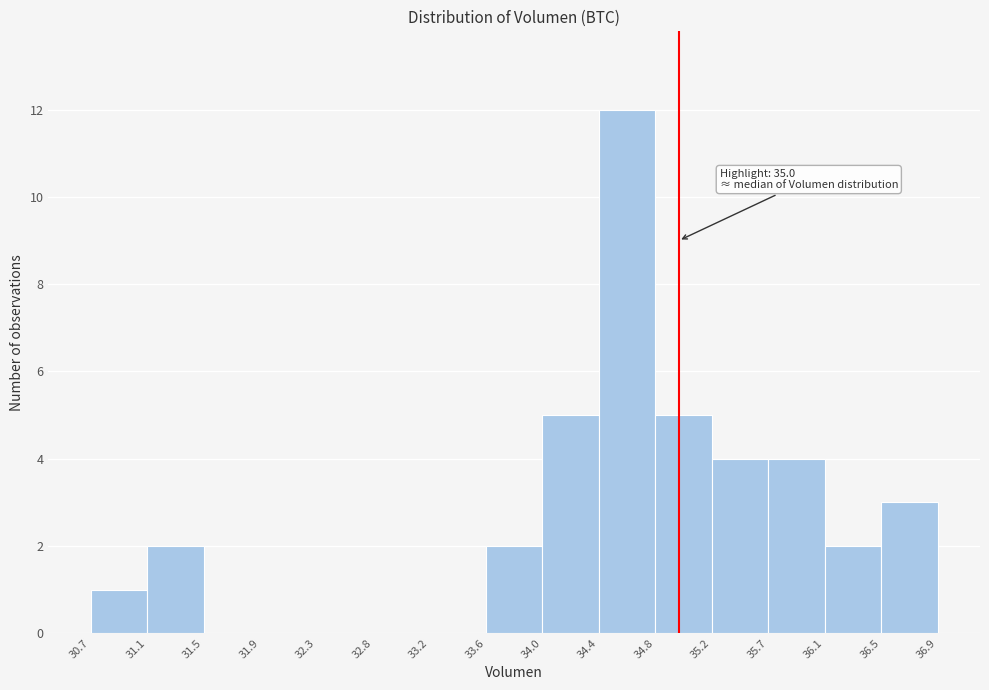

Which range on the x-axis has the tallest bar?

34.4 to 34.8